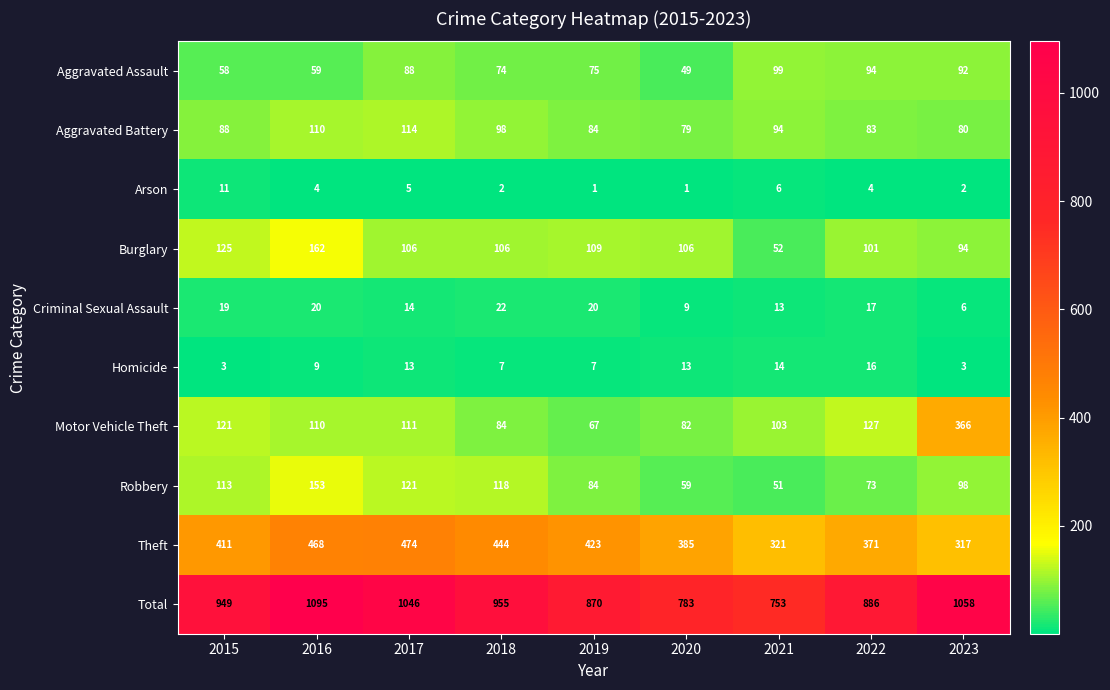

Which series has the largest range (max minus min)?

Total